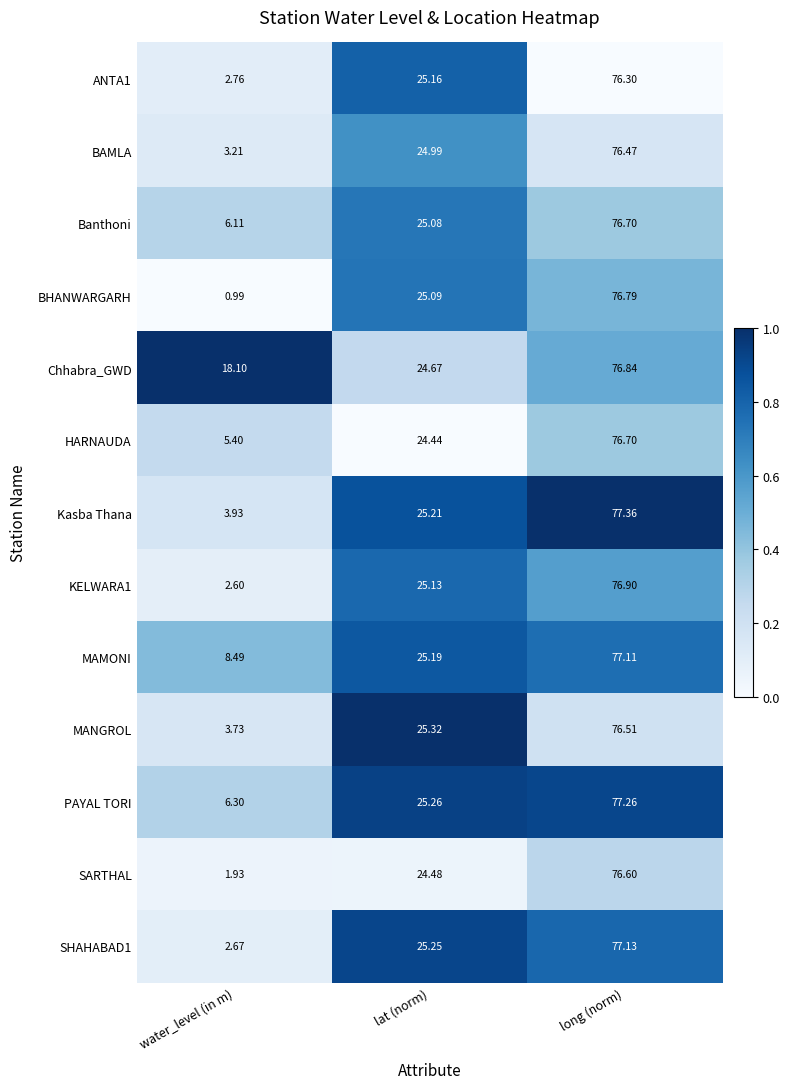

At which category is the sum across all series the highest?

long (norm)